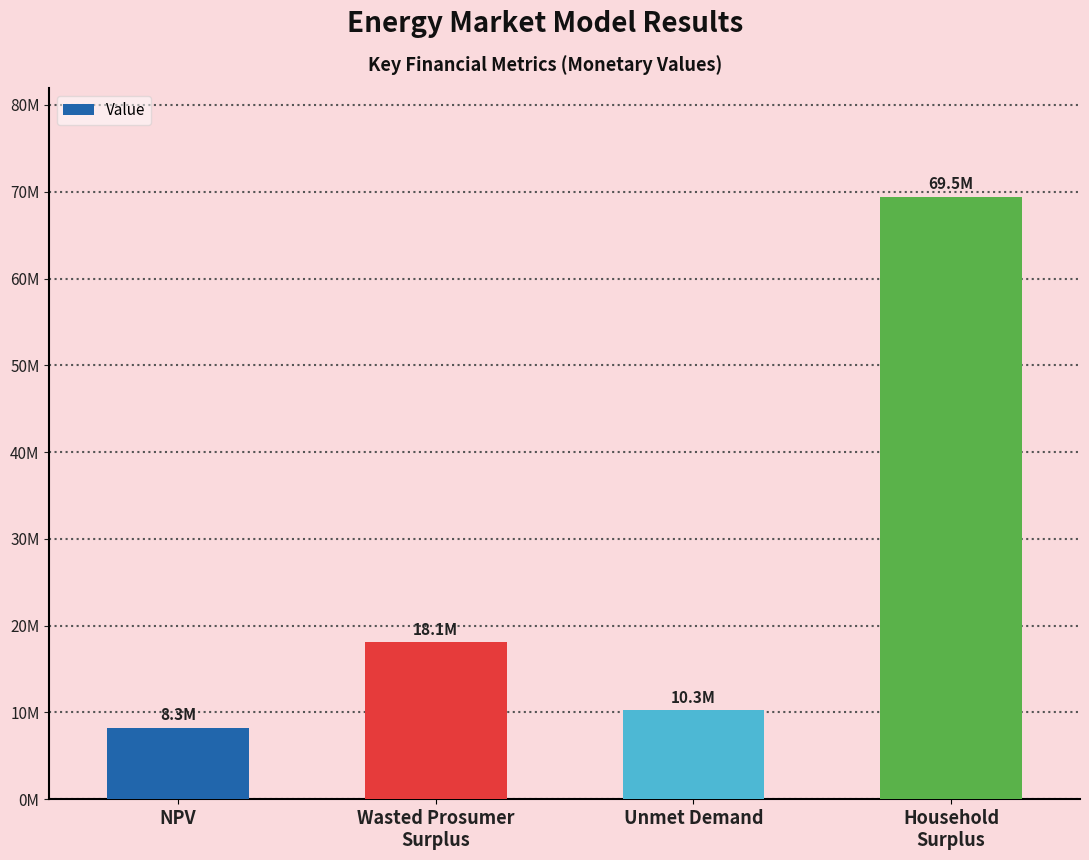

List the labels in order of value, largest first.

Household
Surplus, Wasted Prosumer
Surplus, Unmet Demand, NPV